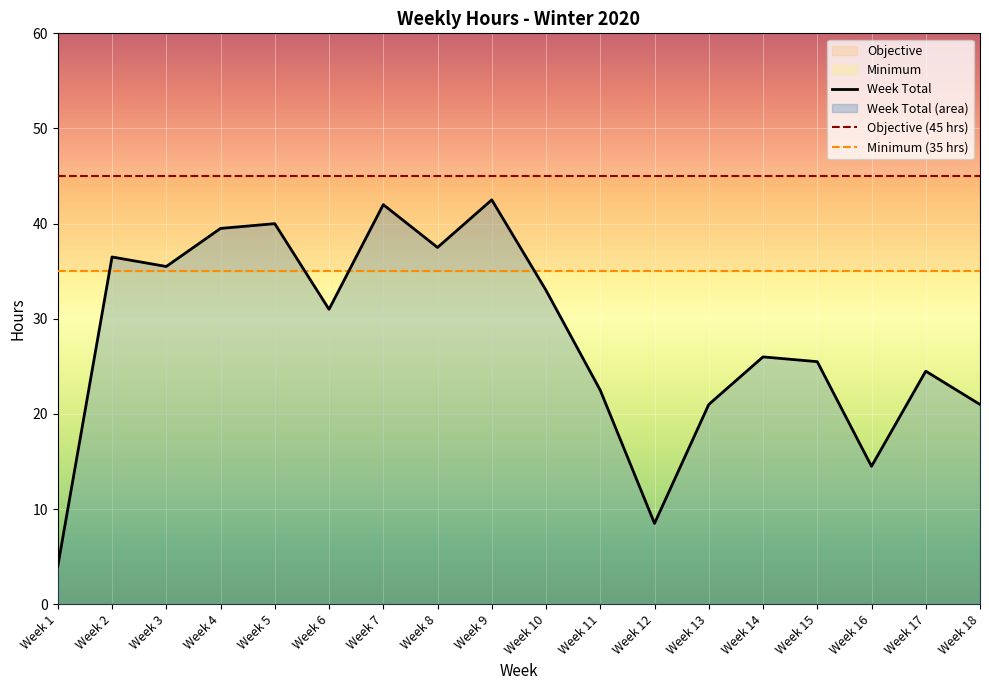

What is the value of the Objective point at the 9th from the left?

45.0